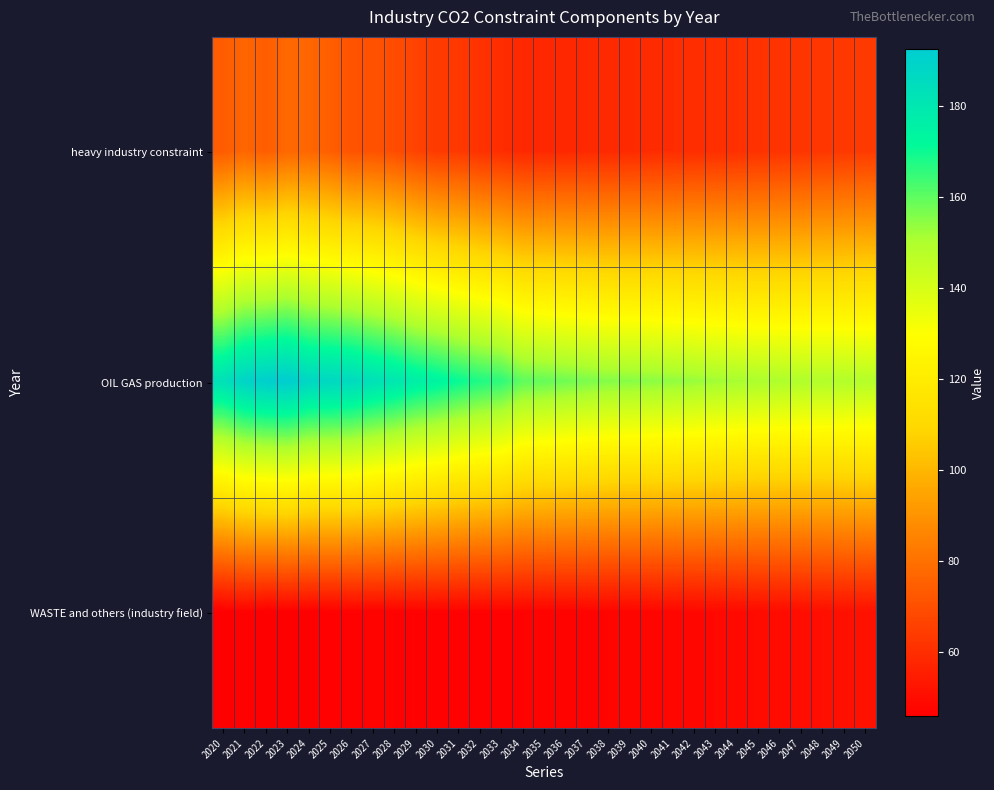

What is the maximum value shown in the chart?

192.6